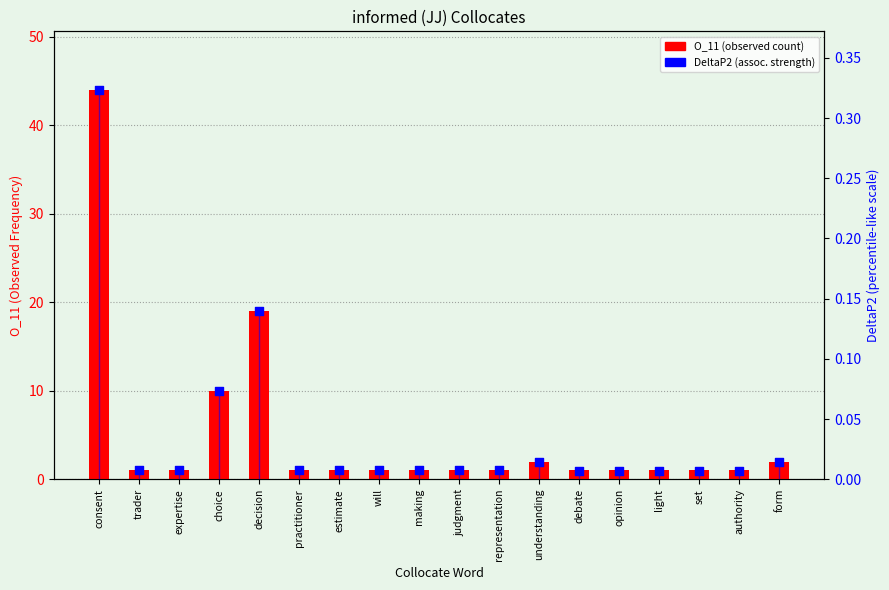

What is the total value across all series at expertise?

1.0